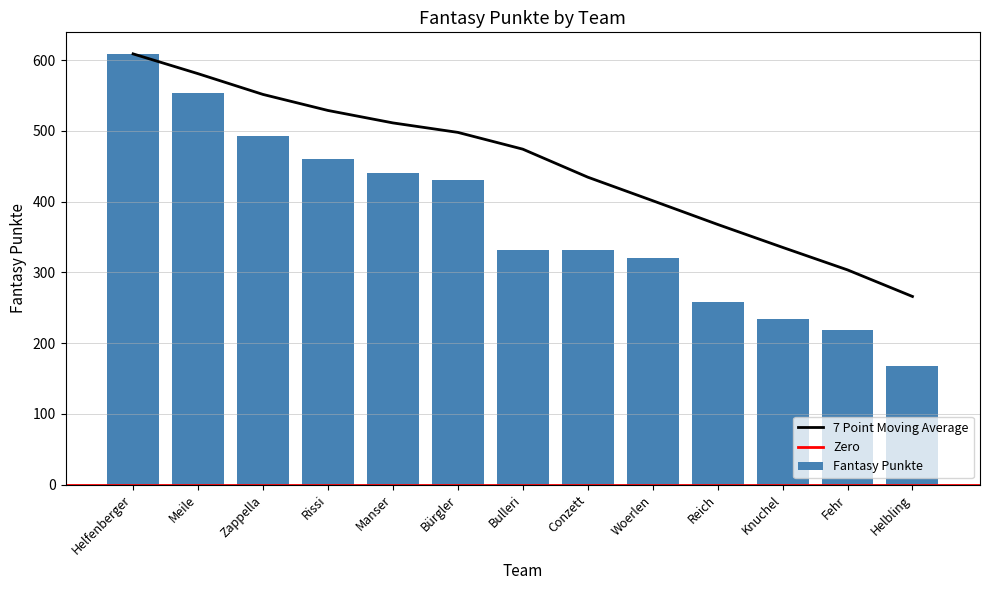

What is the label of the 1st bar from the right?

Helbling